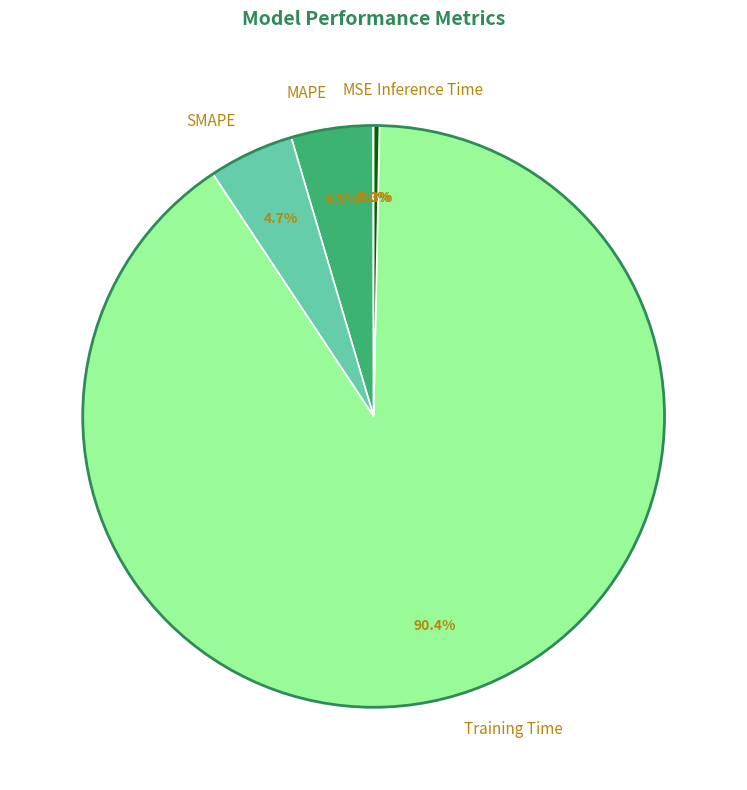

Do Inference Time and Training Time together represent more than half of the pie?

Yes